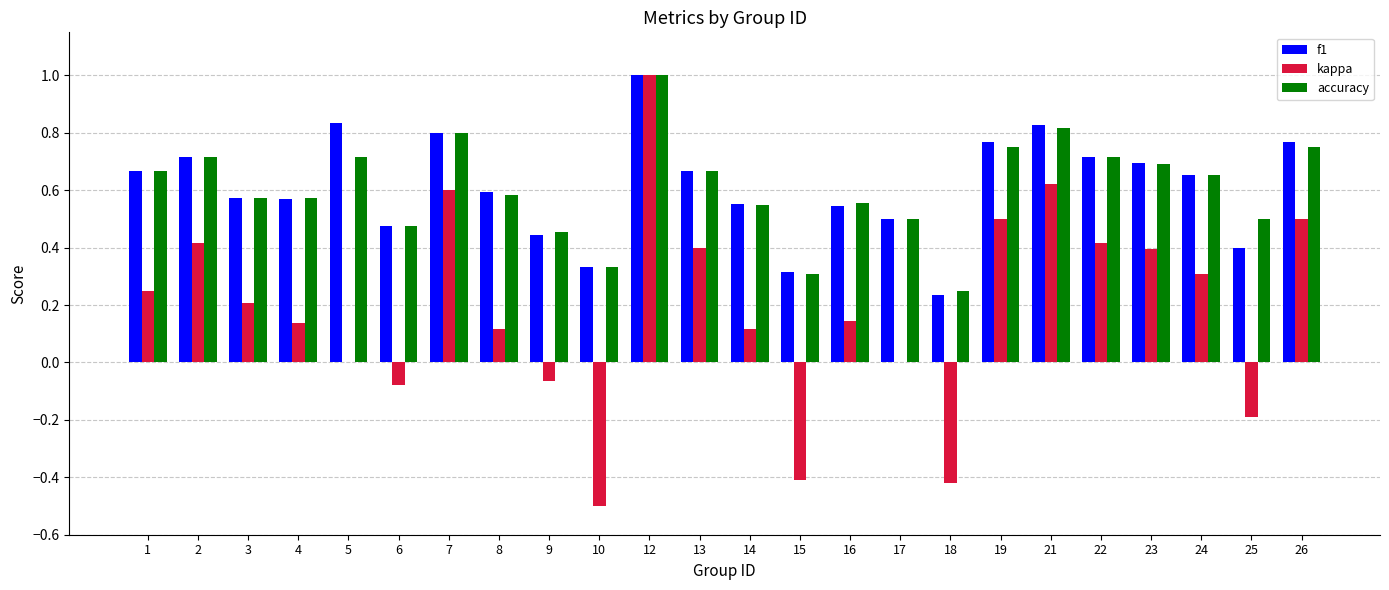

What is the greatest value displayed?

1.0